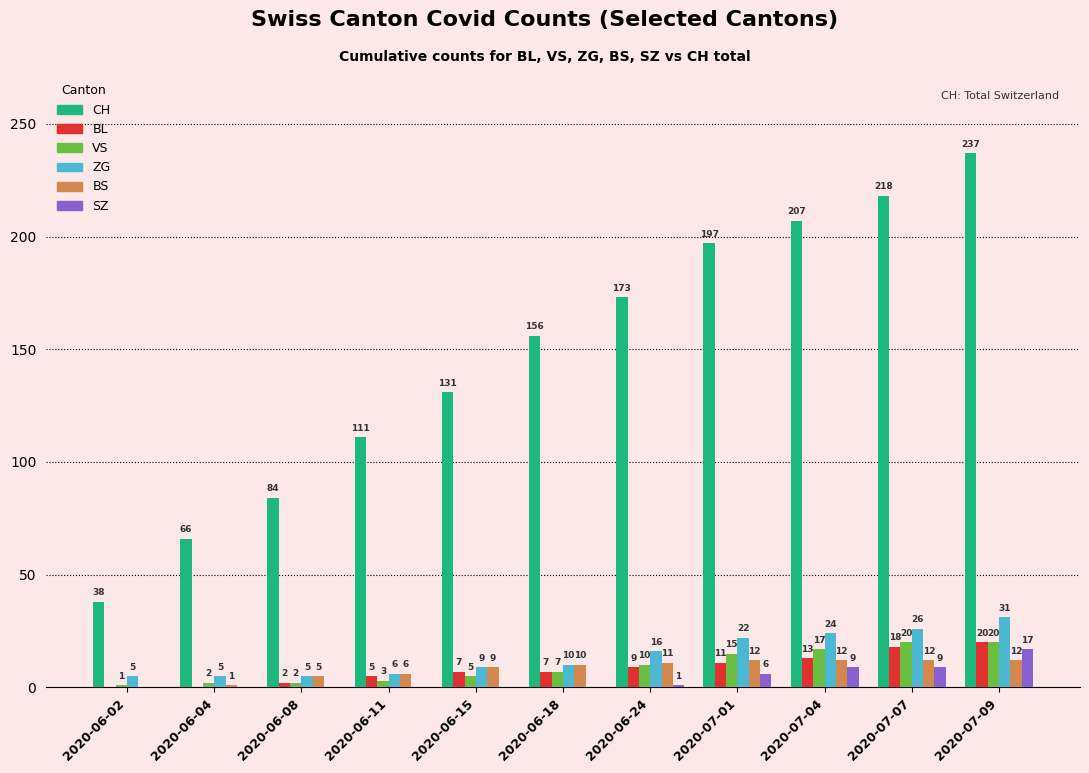

Reading left to right, transcribe all the data shown in this chart.

CH: 2020-06-02=38	2020-06-04=66	2020-06-08=84	2020-06-11=111	2020-06-15=131	2020-06-18=156	2020-06-24=173	2020-07-01=197	2020-07-04=207	2020-07-07=218	2020-07-09=237
BL: 2020-06-02=0	2020-06-04=0	2020-06-08=2	2020-06-11=5	2020-06-15=7	2020-06-18=7	2020-06-24=9	2020-07-01=11	2020-07-04=13	2020-07-07=18	2020-07-09=20
VS: 2020-06-02=1	2020-06-04=2	2020-06-08=2	2020-06-11=3	2020-06-15=5	2020-06-18=7	2020-06-24=10	2020-07-01=15	2020-07-04=17	2020-07-07=20	2020-07-09=20
ZG: 2020-06-02=5	2020-06-04=5	2020-06-08=5	2020-06-11=6	2020-06-15=9	2020-06-18=10	2020-06-24=16	2020-07-01=22	2020-07-04=24	2020-07-07=26	2020-07-09=31
BS: 2020-06-02=0	2020-06-04=1	2020-06-08=5	2020-06-11=6	2020-06-15=9	2020-06-18=10	2020-06-24=11	2020-07-01=12	2020-07-04=12	2020-07-07=12	2020-07-09=12
SZ: 2020-06-02=0	2020-06-04=0	2020-06-08=0	2020-06-11=0	2020-06-15=0	2020-06-18=0	2020-06-24=1	2020-07-01=6	2020-07-04=9	2020-07-07=9	2020-07-09=17